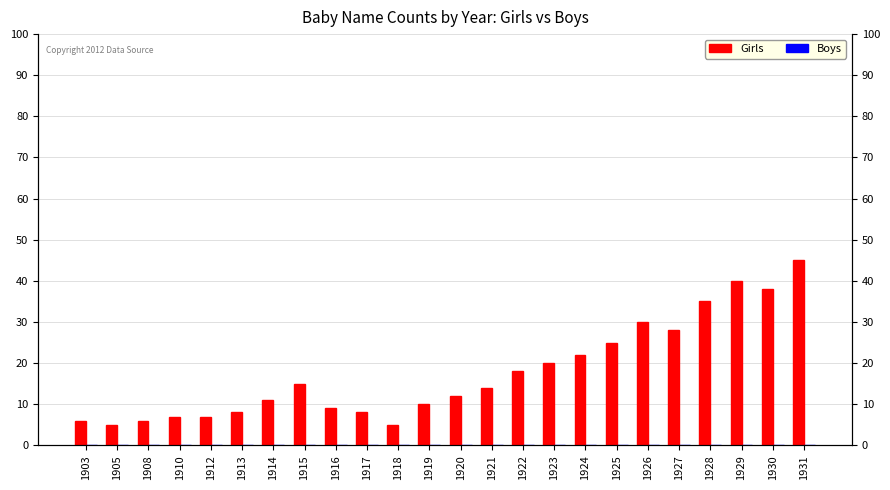

Reading left to right, transcribe all the data shown in this chart.

Girls: 6	5	6	7	7	8	11	15	9	8	5	10	12	14	18	20	22	25	30	28	35	40	38	45
Boys: 0	0	0	0	0	0	0	0	0	0	0	0	0	0	0	0	0	0	0	0	0	0	0	0